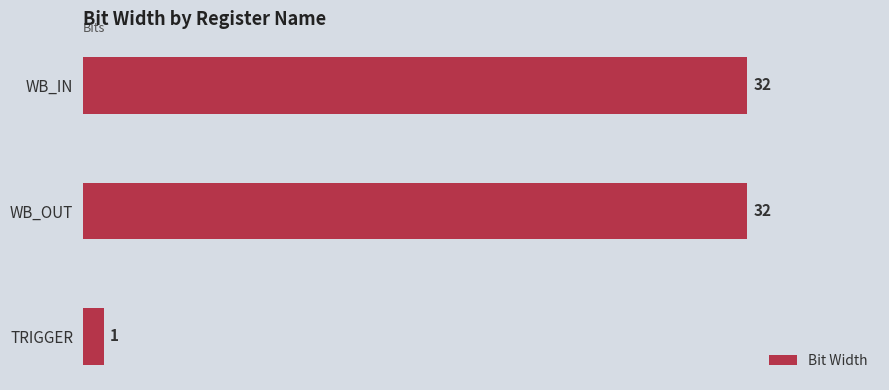

The value at TRIGGER is 1. True or false?

True